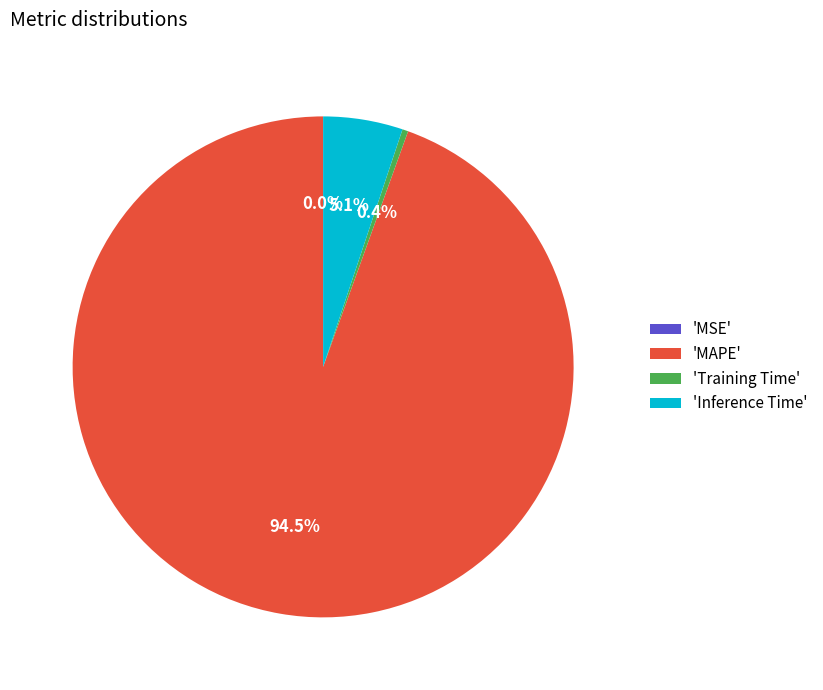

Which category has the biggest portion of the pie?

'MAPE'